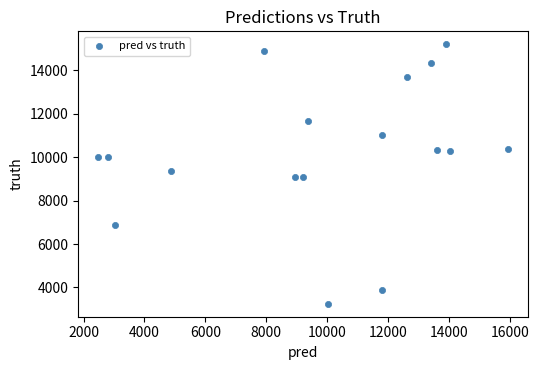

What is the range of Y values (max minus min)?

11947